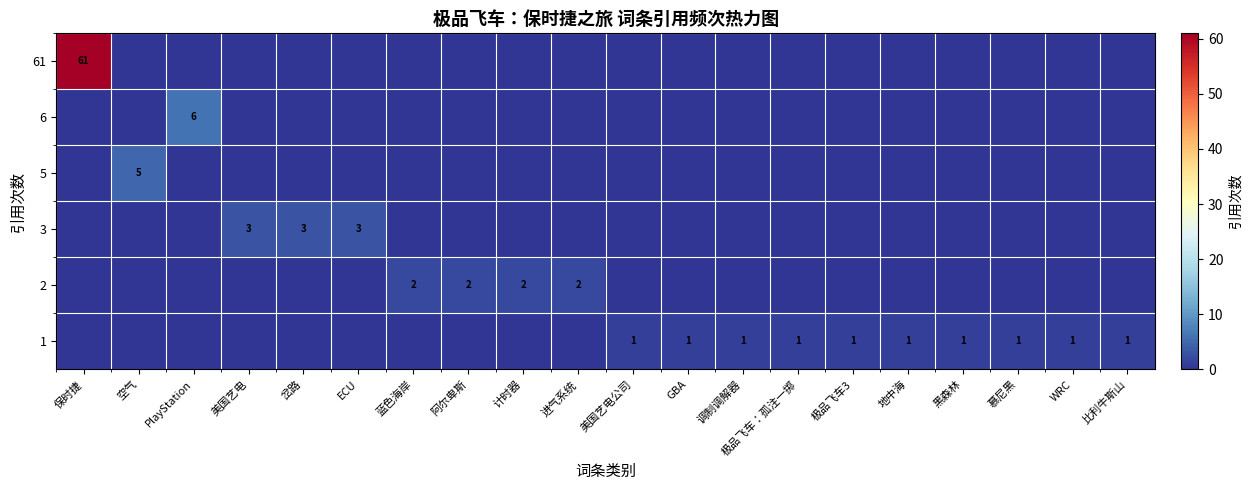

The 3 series shows 3 at ECU. True or false?

True